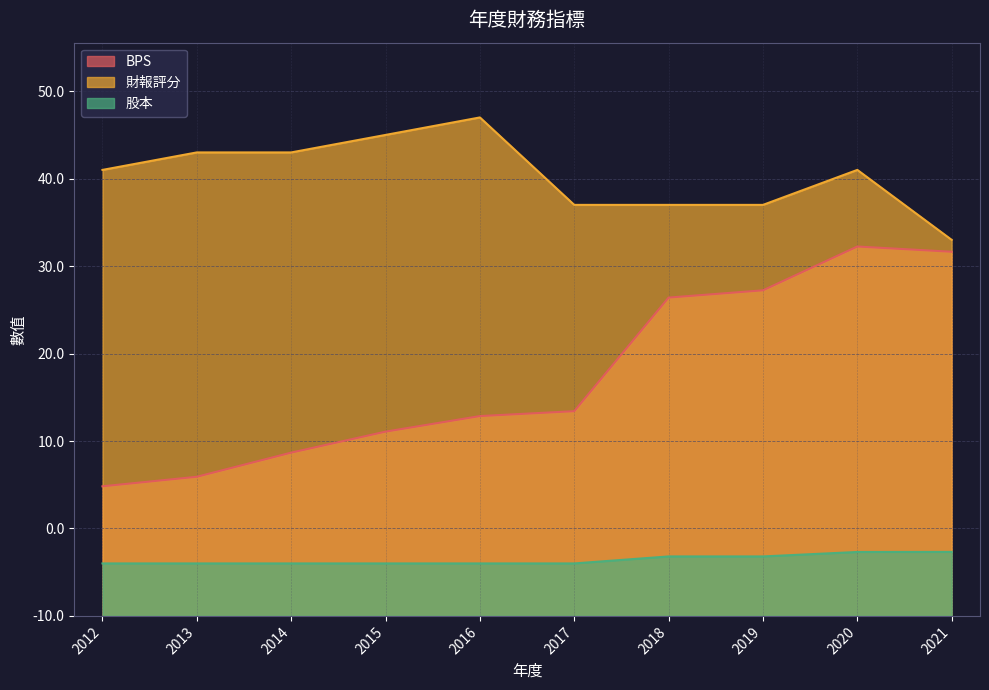

What is the difference between the second highest and minimum values in the 財報評分 series?

12.0